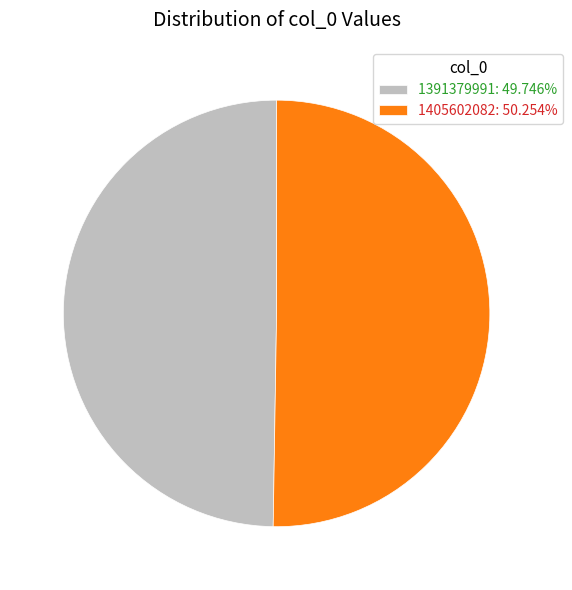

Which has a higher value, 1391379991 or 1405602082?

1405602082